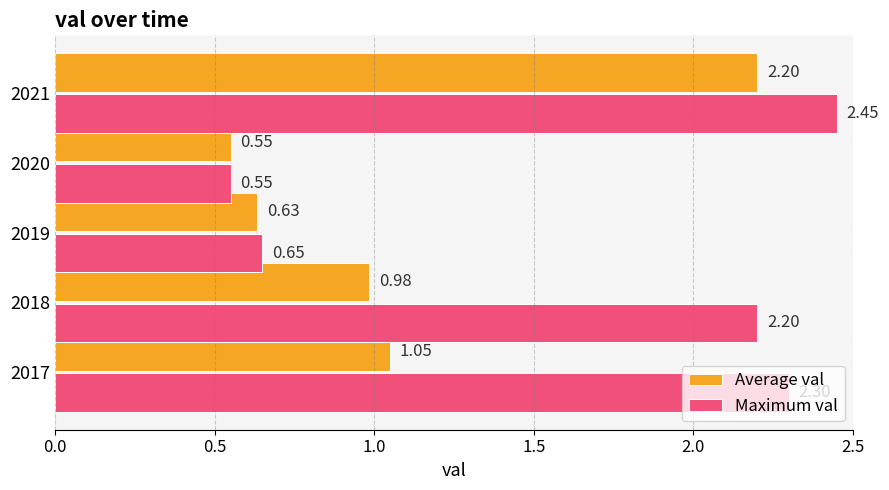

What is the difference between the maximum and minimum values in the Maximum val series?

1.9